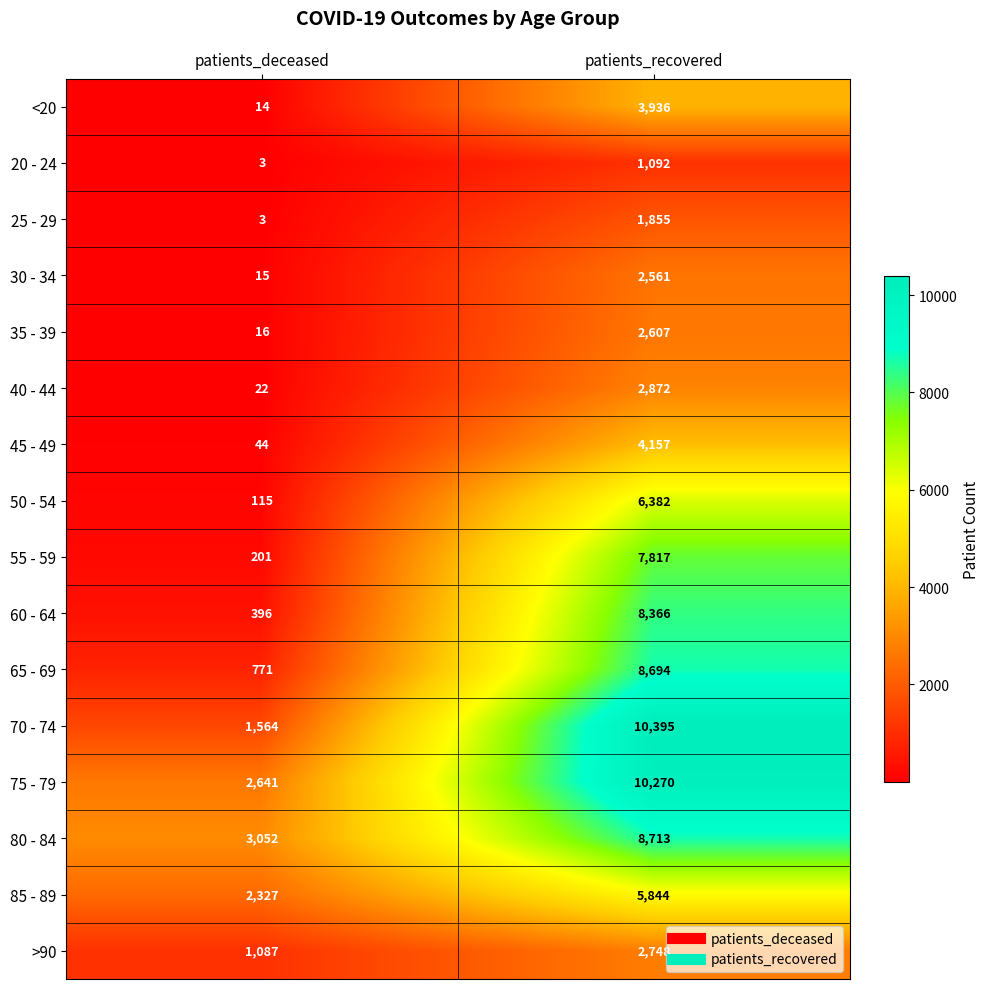

The value of 85 - 89 at patients_recovered is 2251. True or false?

False